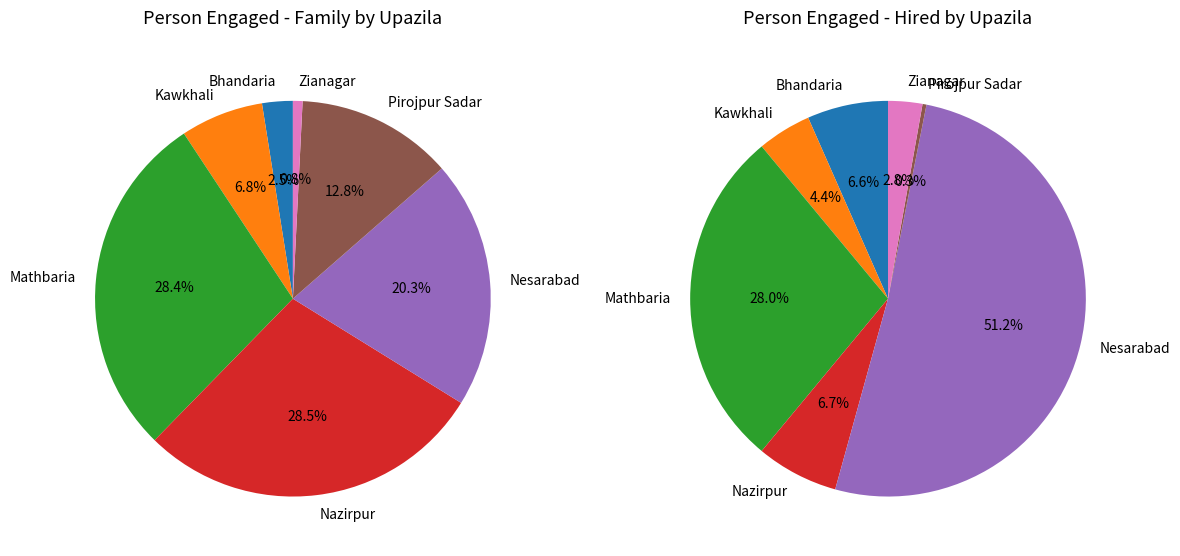

Which has a higher value, Kawkhali or Mathbaria?

Mathbaria